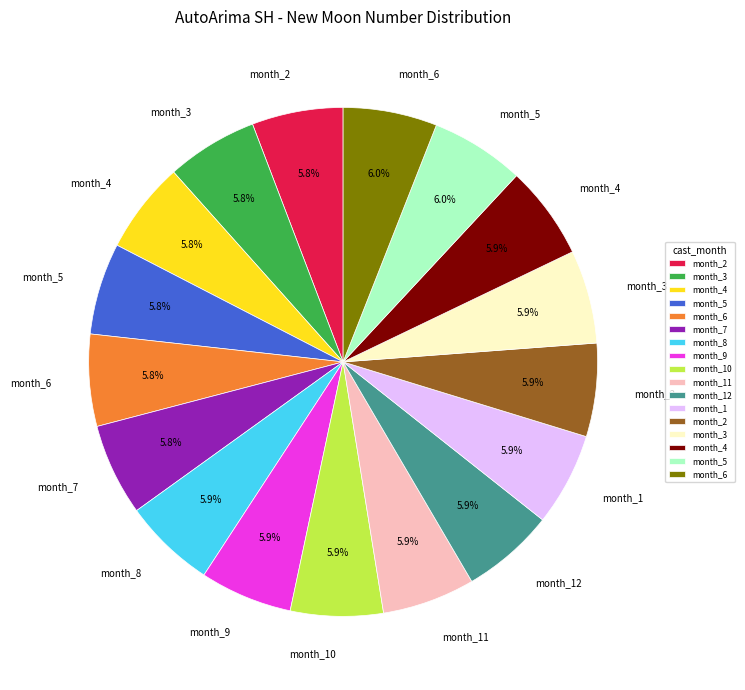

Is there any slice that represents more than half of the pie?

No